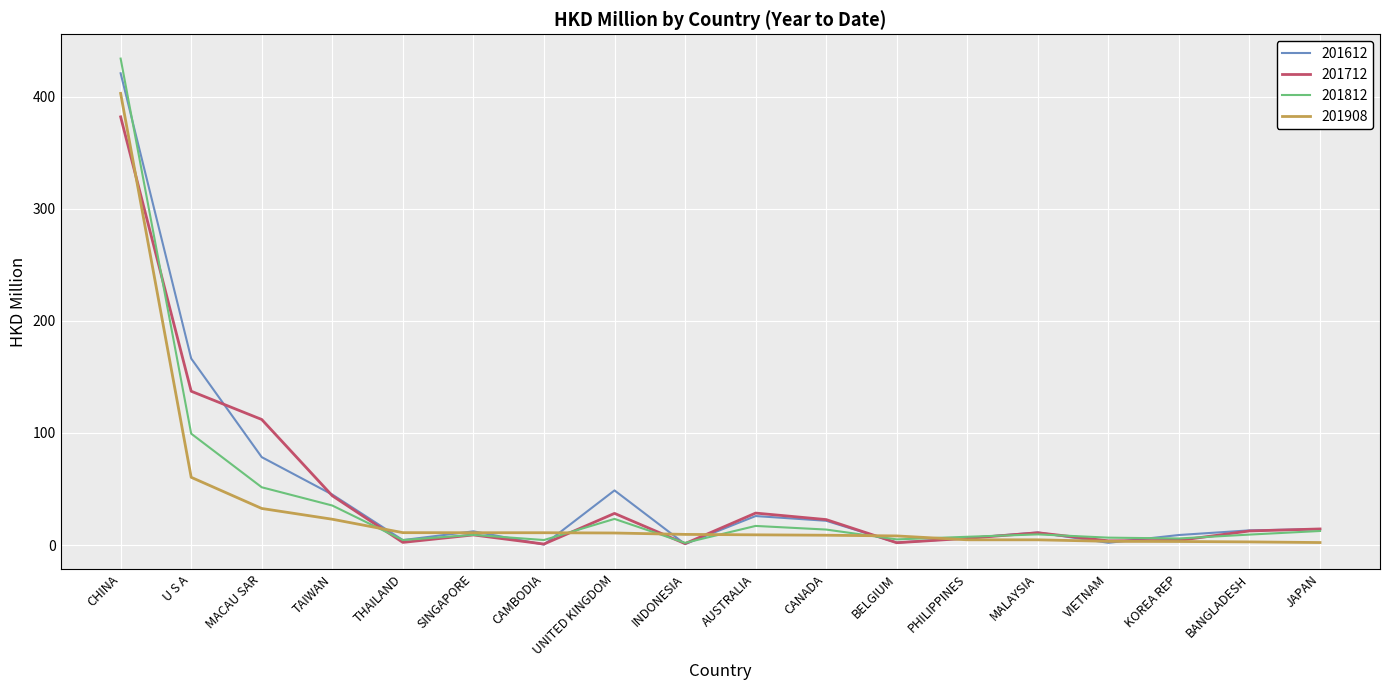

At which label does 201908 reach its peak?

CHINA